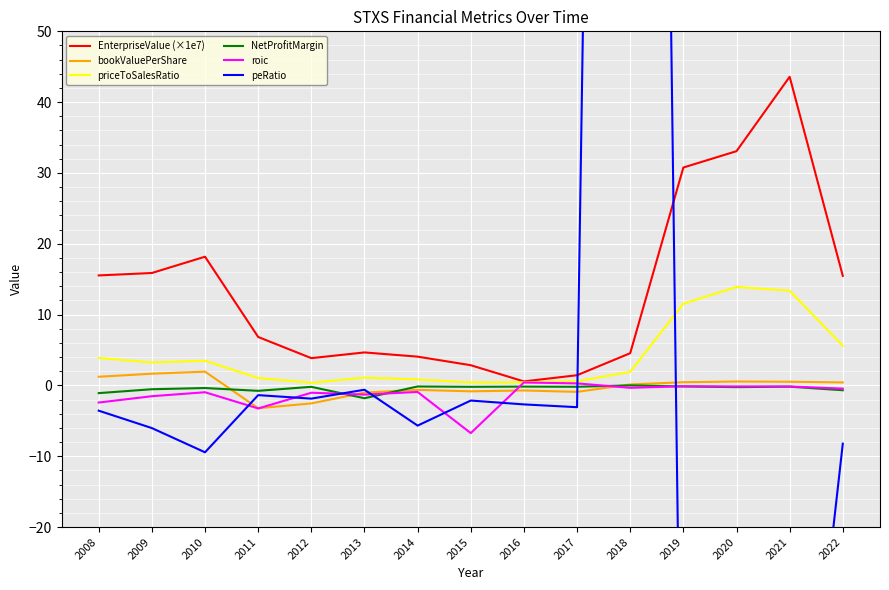

Which series changed the most between 2014 and 2018?

peRatio